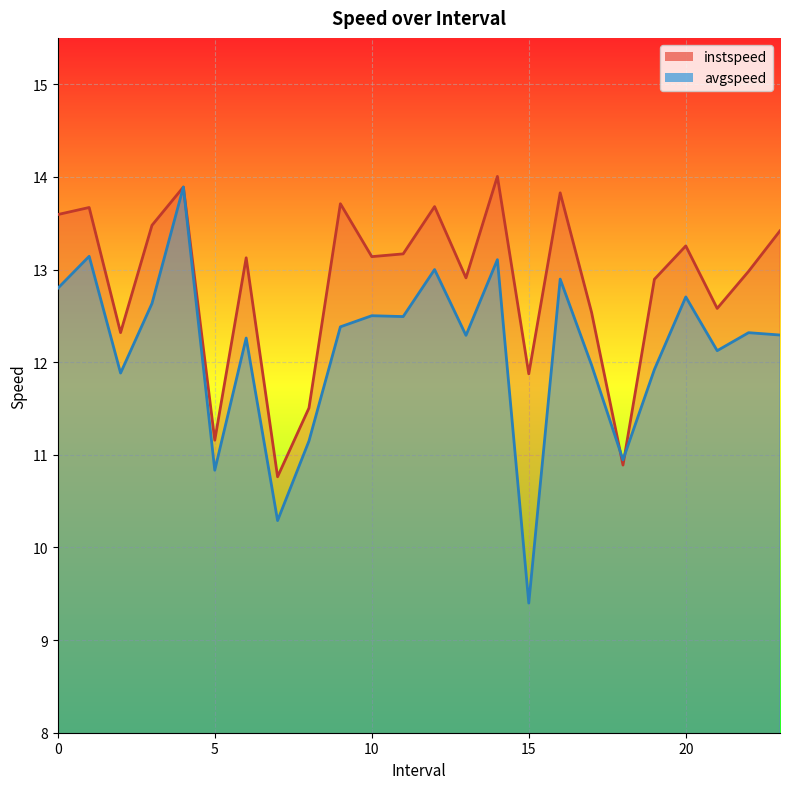

After their last crossing, which series has the higher values: instspeed or avgspeed?

instspeed